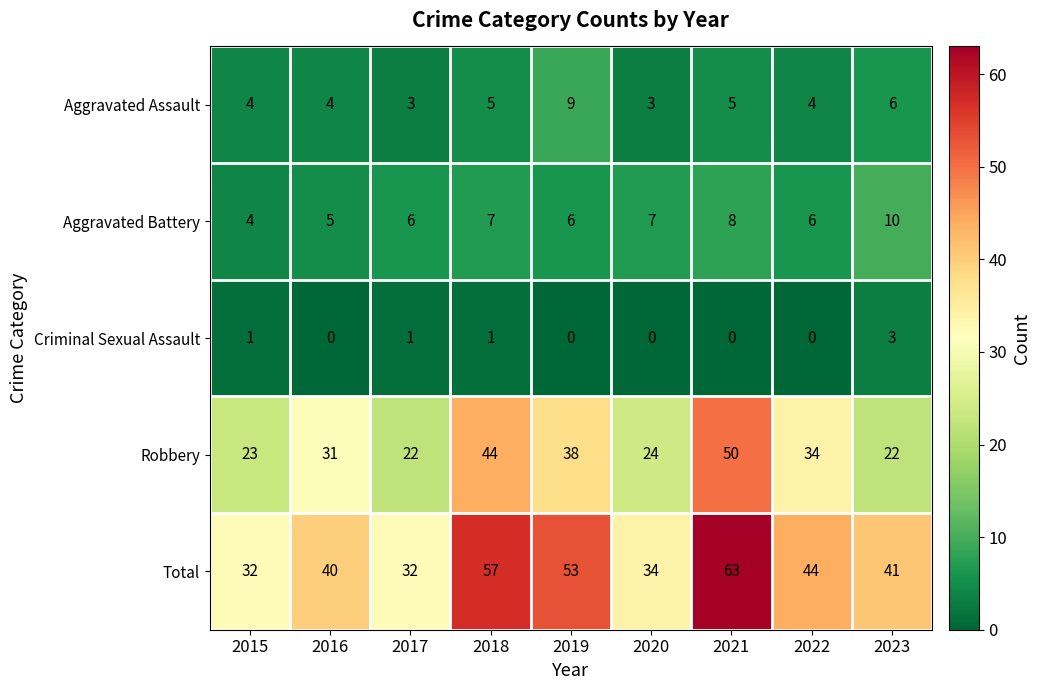

Which series has the largest total across all categories?

Total